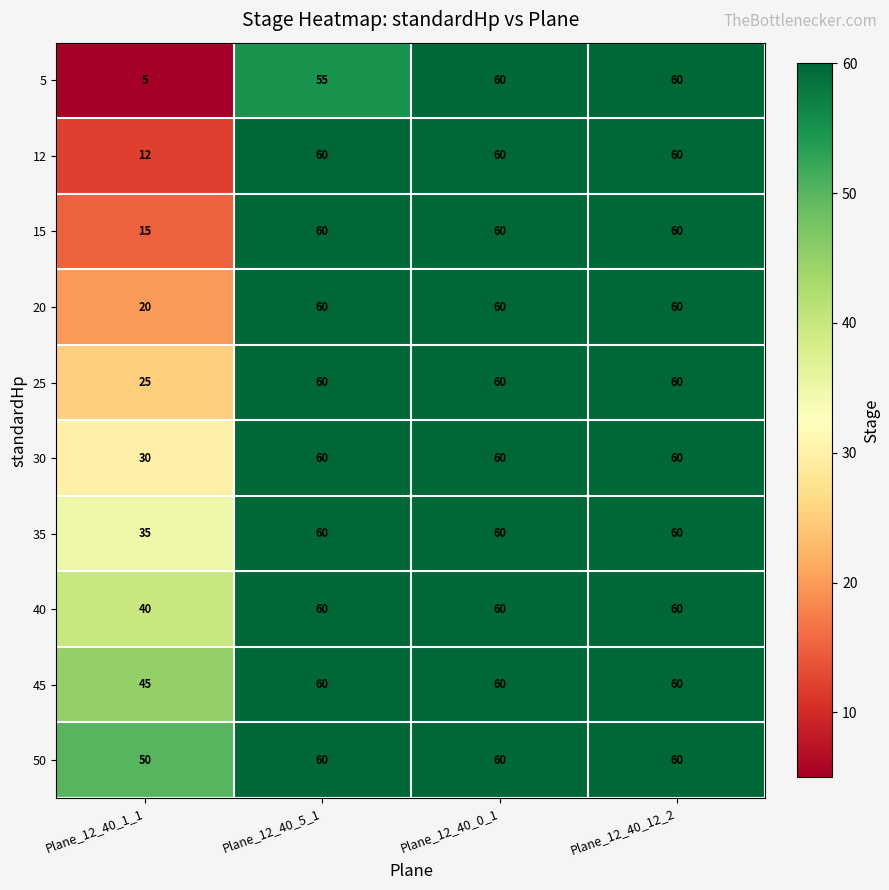

How many values in the 25 series are below 60?

1